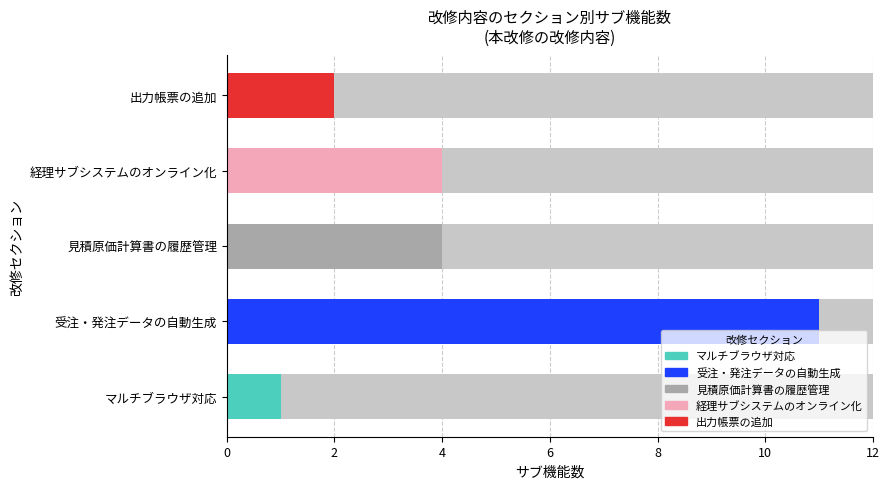

What is the value of the 5th bar from the left?

2